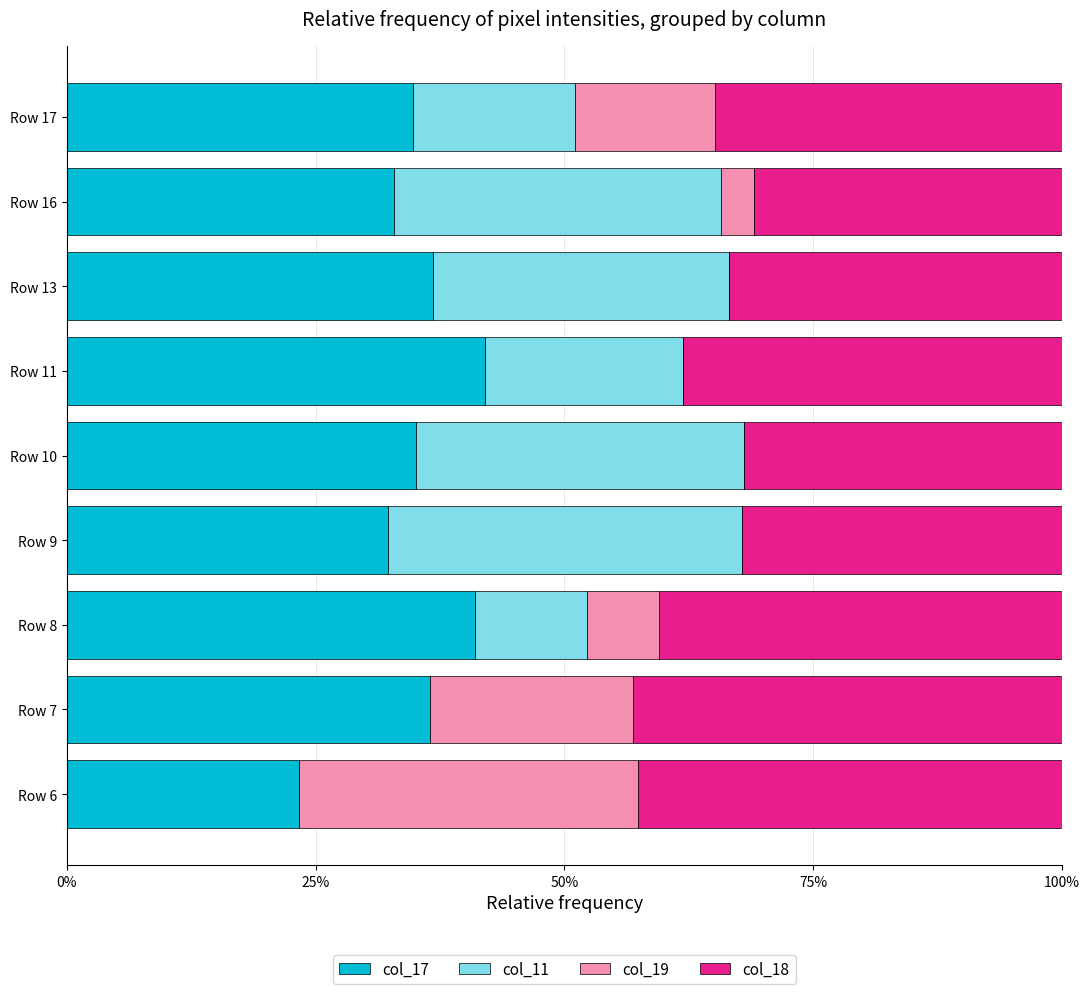

What is the total value across all series at Row 11?

100.0